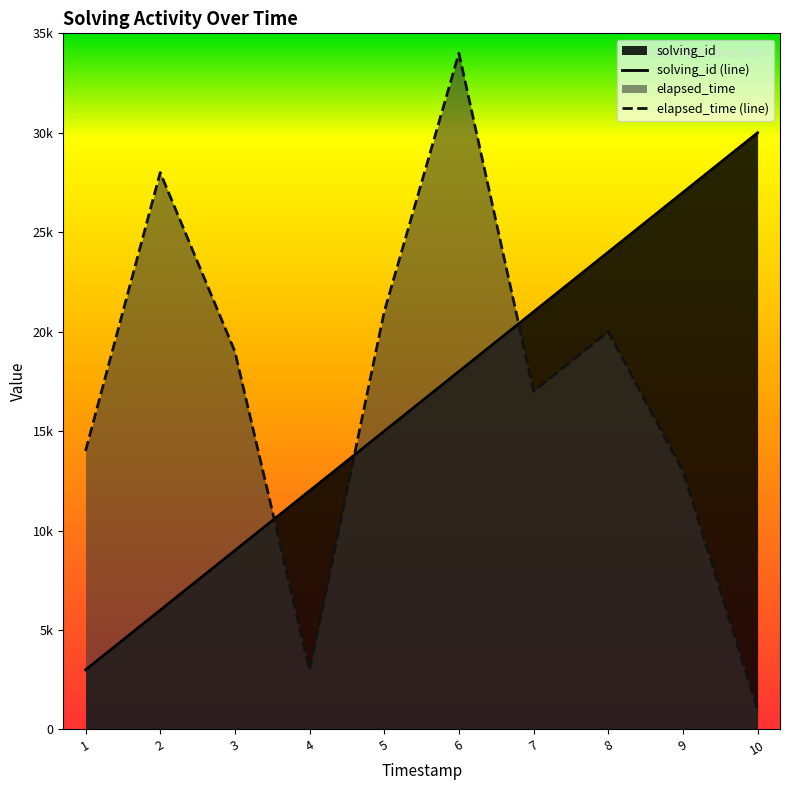

Does the chart display data point markers on the line(s)?

No